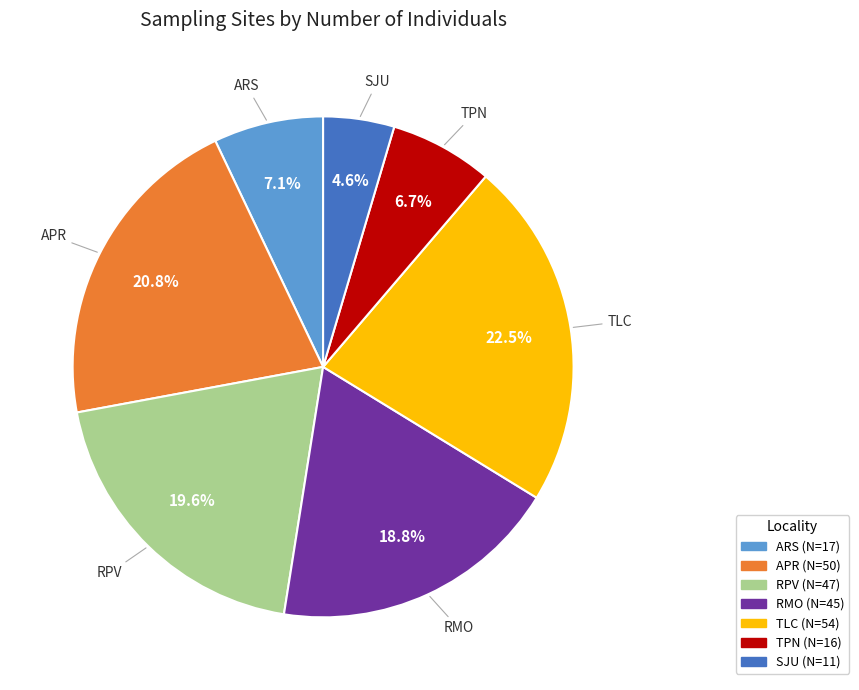

How many slices are in this pie chart?

7